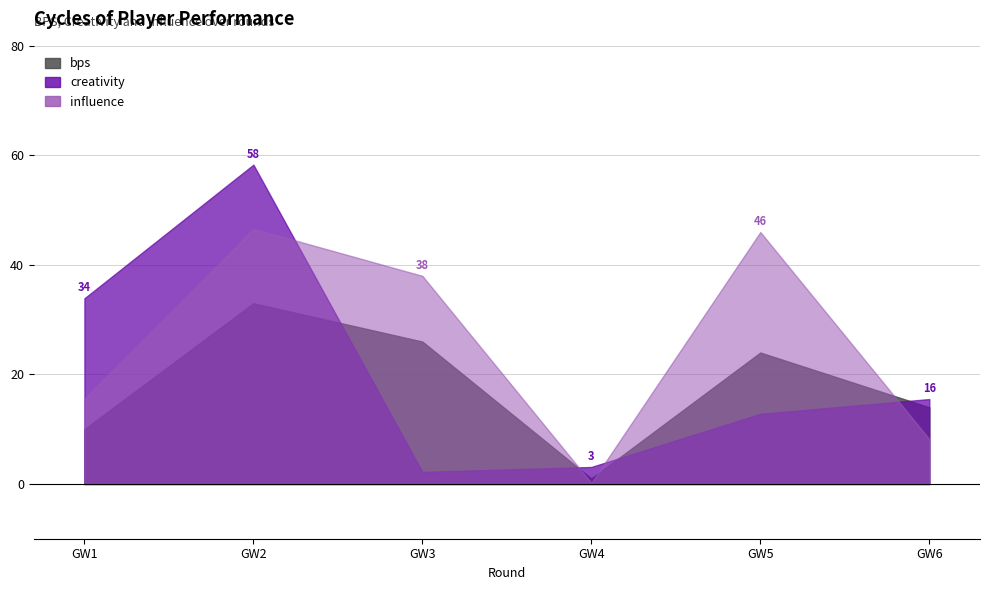

What is the sum of all bps values?

108.0